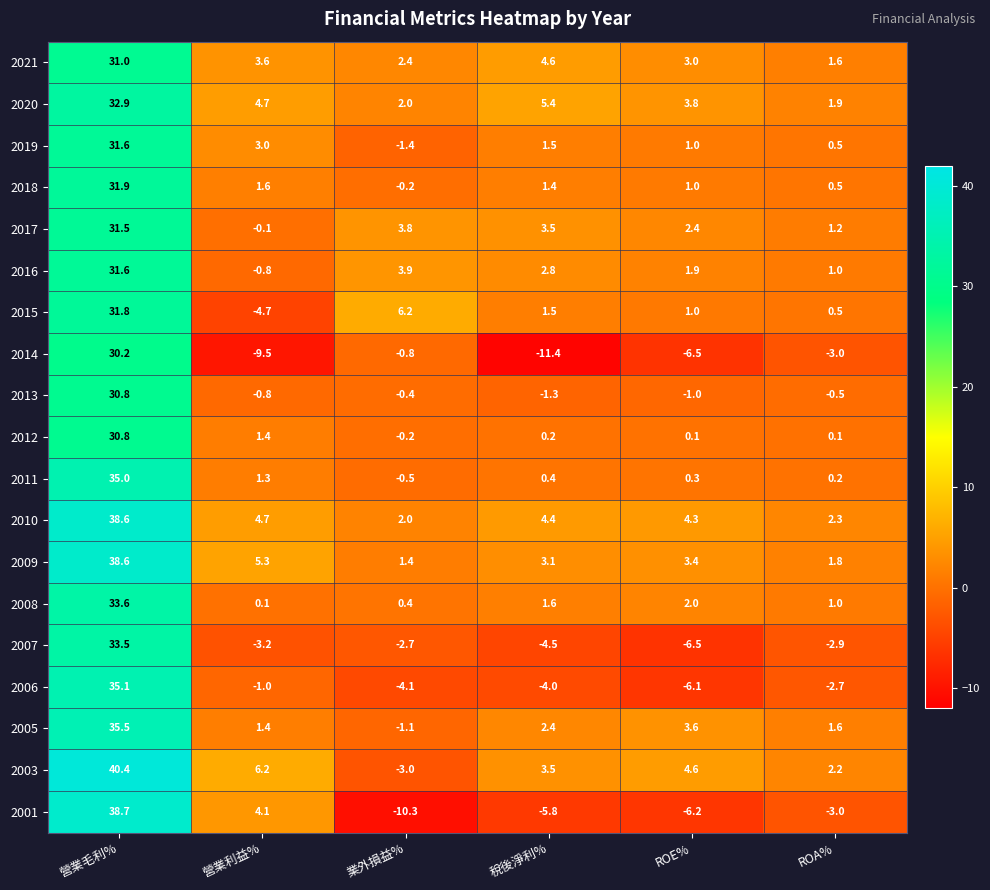

Which series has the largest range (max minus min)?

2001